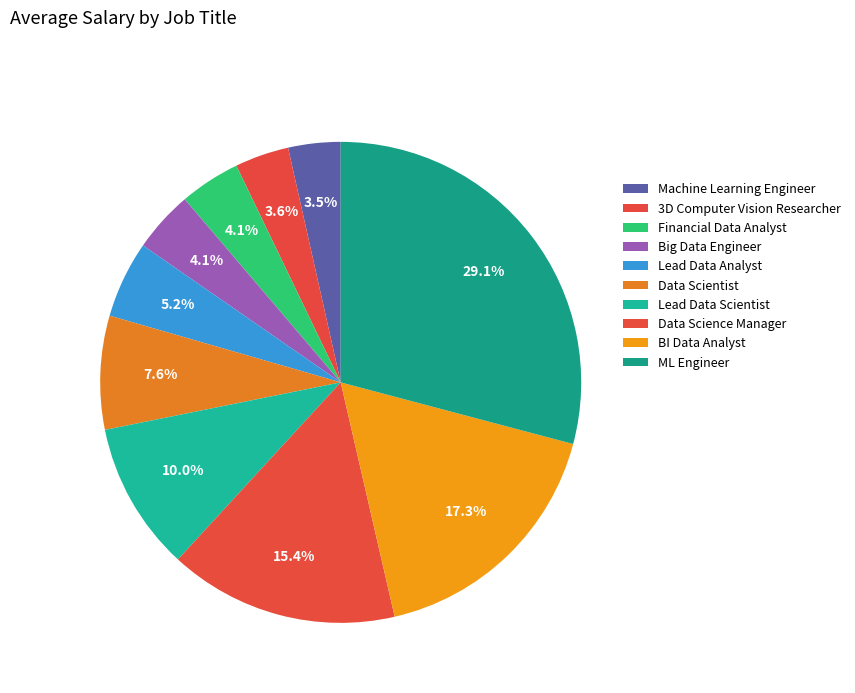

What portion of the pie excludes Data Scientist?

92.4%